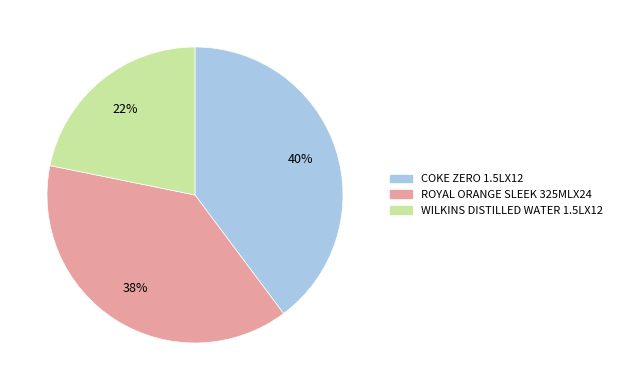

Which has a higher value, ROYAL ORANGE SLEEK 325MLX24 or WILKINS DISTILLED WATER 1.5LX12?

ROYAL ORANGE SLEEK 325MLX24